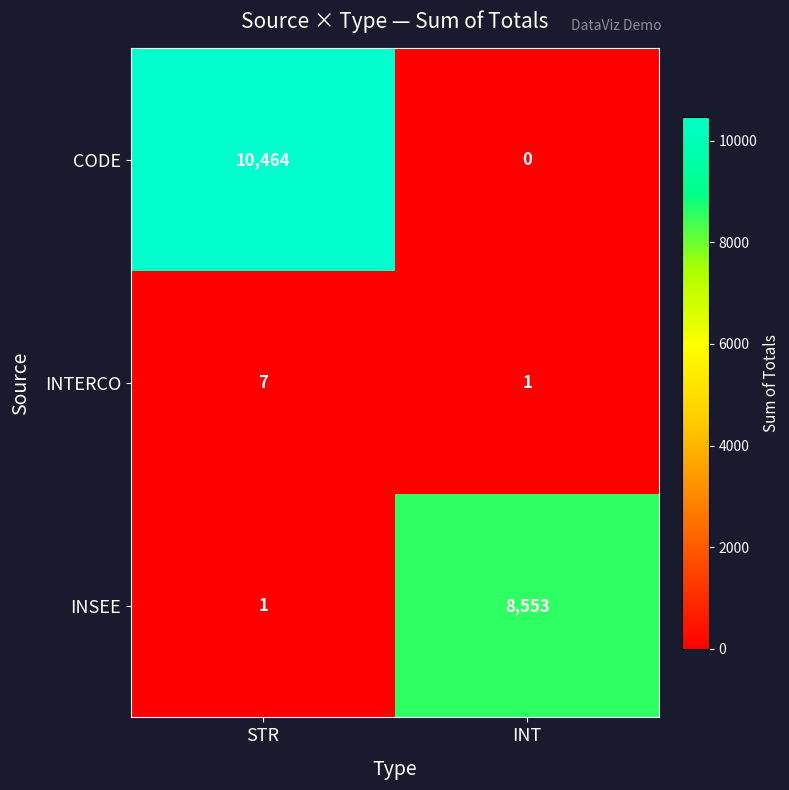

Between STR and INT, which series saw the biggest shift?

CODE